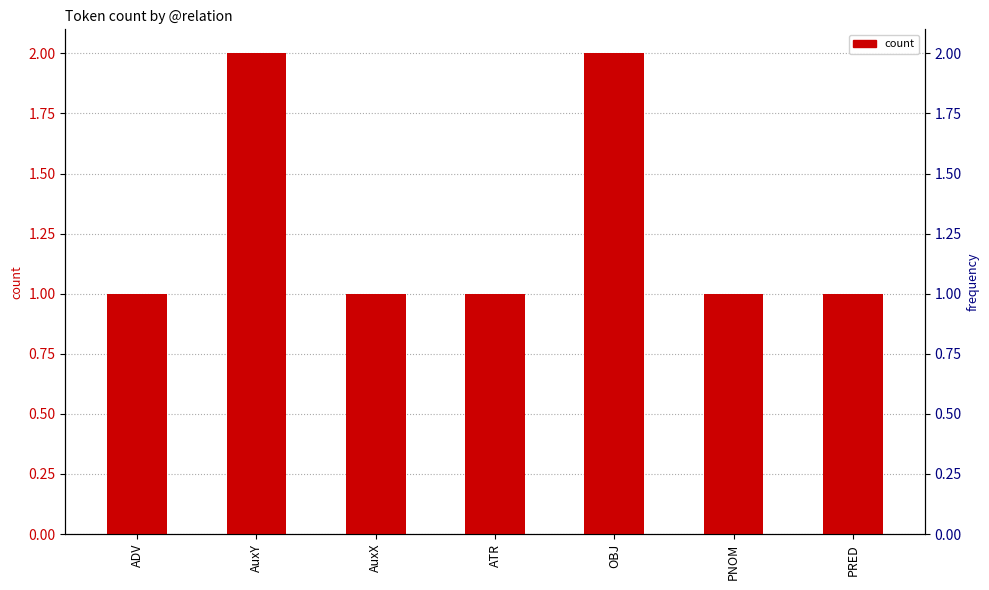

How many bars are there in total?

7